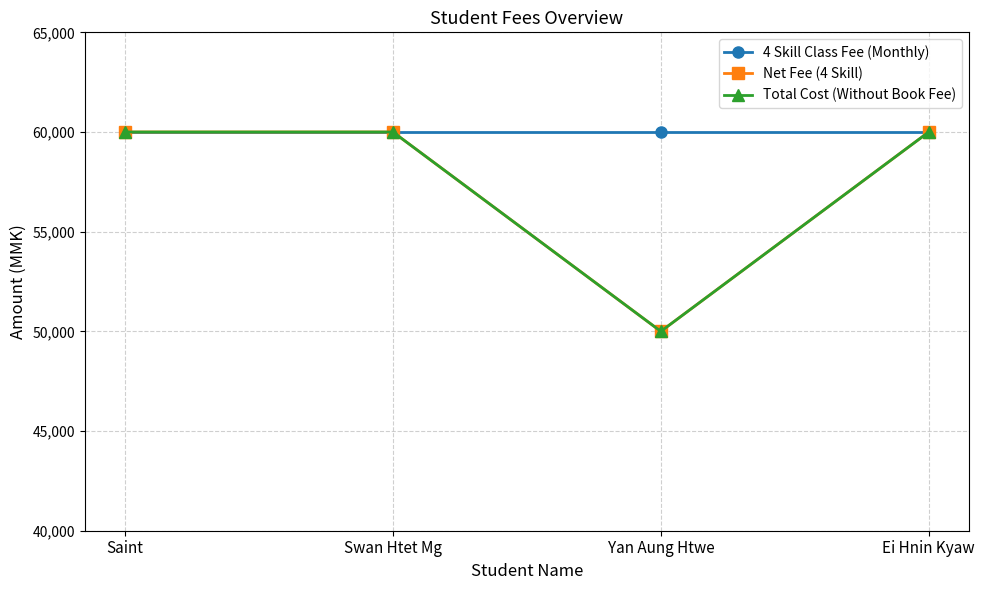

How many lines are shown in the chart?

3